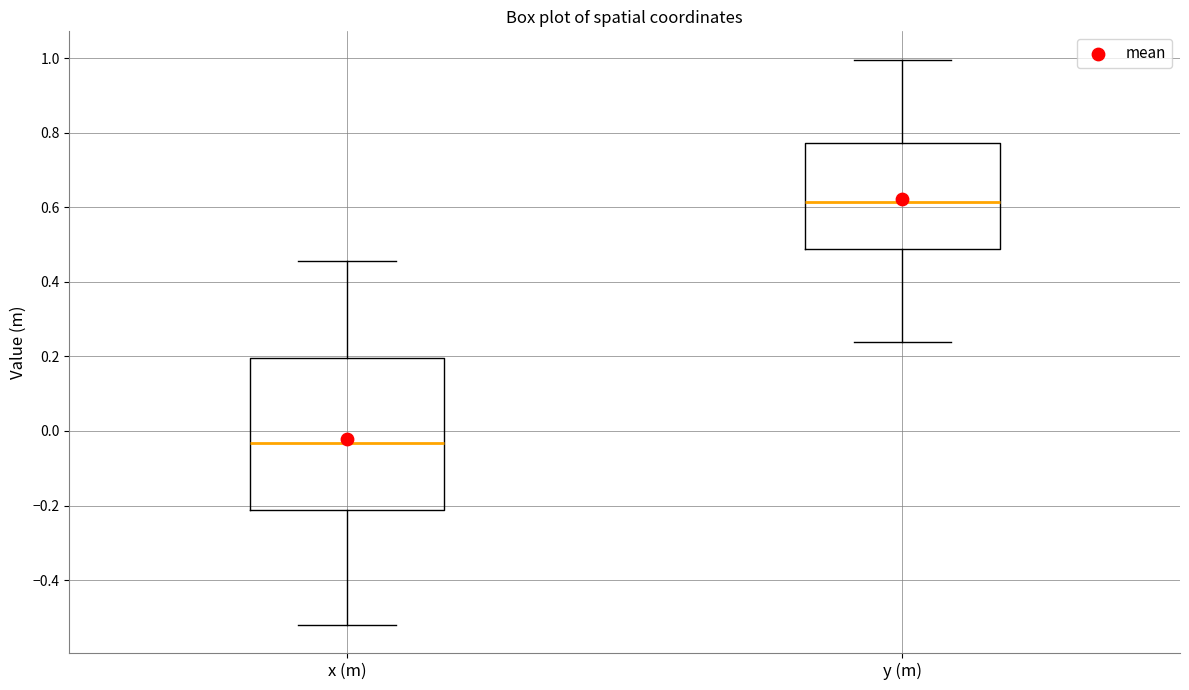

Where does the upper whisker of the box for y (m) end on the y-axis? The values are not printed on the chart, so give them approximately, as read against the axis.

1.00